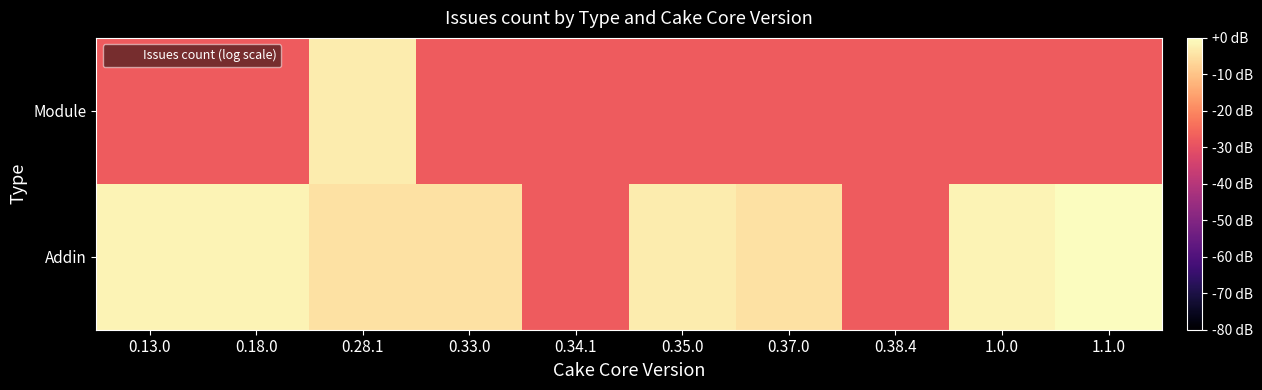

Reading left to right, extract all data points from this chart.

Addin: 0.13.0=-1.8	0.18.0=-1.8	0.28.1=-4.8	0.33.0=-4.8	0.34.1=-27.8	0.35.0=-3.0	0.37.0=-4.8	0.38.4=-27.8	1.0.0=-1.8	1.1.0=0.0
Module: 0.13.0=-27.8	0.18.0=-27.8	0.28.1=-3.0	0.33.0=-27.8	0.34.1=-27.8	0.35.0=-27.8	0.37.0=-27.8	0.38.4=-27.8	1.0.0=-27.8	1.1.0=-27.8